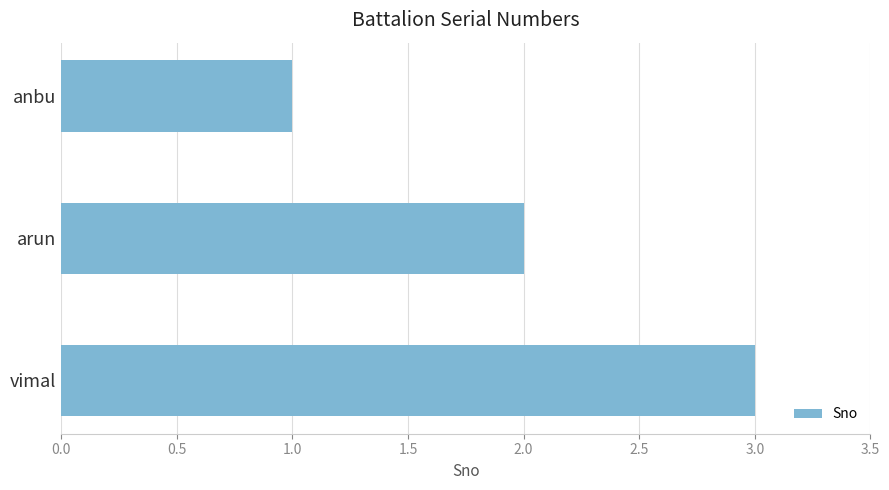

What is the greatest value displayed?

3